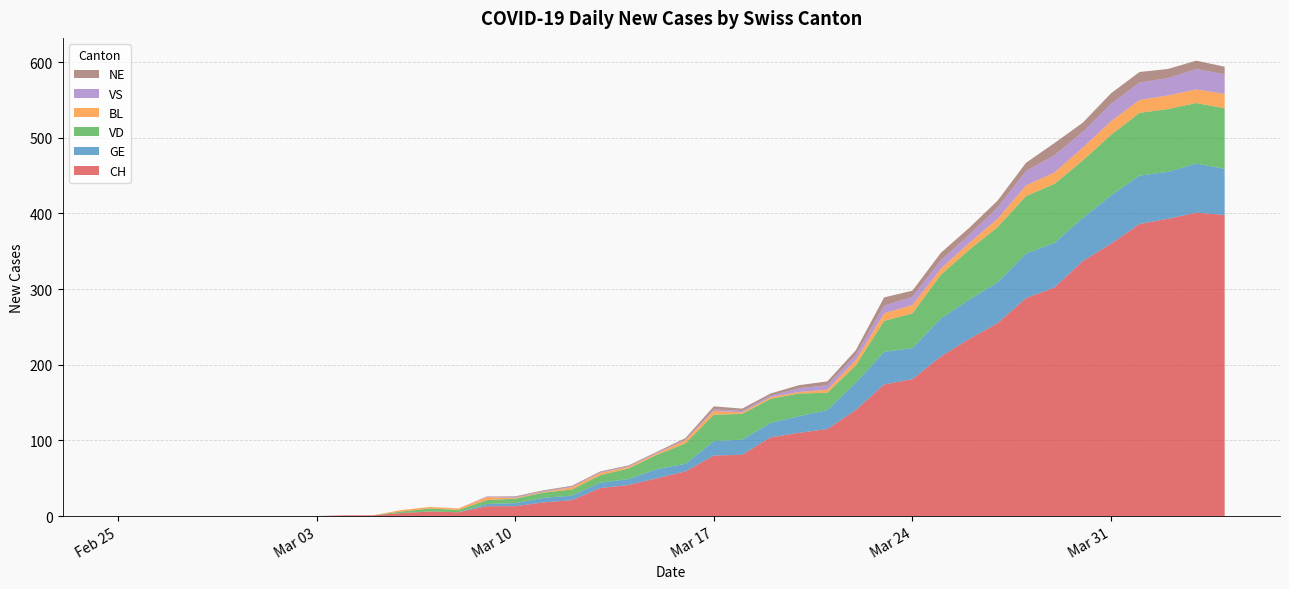

Reading left to right, extract all data points from this chart.

CH: 2020-02-25=0	2020-02-26=0	2020-02-27=0	2020-02-28=0	2020-02-29=0	2020-03-01=0	2020-03-02=0	2020-03-03=0	2020-03-04=1	2020-03-05=1	2020-03-06=4	2020-03-07=6	2020-03-08=5	2020-03-09=13	2020-03-10=13	2020-03-11=18	2020-03-12=21	2020-03-13=37	2020-03-14=41	2020-03-15=50	2020-03-16=59	2020-03-17=80	2020-03-18=81	2020-03-19=104	2020-03-20=110	2020-03-21=115	2020-03-22=140	2020-03-23=174	2020-03-24=181	2020-03-25=211	2020-03-26=234	2020-03-27=255	2020-03-28=288	2020-03-29=302	2020-03-30=337	2020-03-31=360	2020-04-01=386	2020-04-02=393	2020-04-03=401	2020-04-04=398
GE: 2020-02-25=0	2020-02-26=0	2020-02-27=0	2020-02-28=0	2020-02-29=0	2020-03-01=0	2020-03-02=0	2020-03-03=0	2020-03-04=0	2020-03-05=0	2020-03-06=0	2020-03-07=0	2020-03-08=0	2020-03-09=3	2020-03-10=4	2020-03-11=6	2020-03-12=6	2020-03-13=7	2020-03-14=8	2020-03-15=12	2020-03-16=10	2020-03-17=19	2020-03-18=20	2020-03-19=19	2020-03-20=22	2020-03-21=25	2020-03-22=36	2020-03-23=43	2020-03-24=41	2020-03-25=50	2020-03-26=52	2020-03-27=54	2020-03-28=59	2020-03-29=59	2020-03-30=57	2020-03-31=64	2020-04-01=64	2020-04-02=62	2020-04-03=65	2020-04-04=61
VD: 2020-02-25=0	2020-02-26=0	2020-02-27=0	2020-02-28=0	2020-02-29=0	2020-03-01=0	2020-03-02=0	2020-03-03=0	2020-03-04=0	2020-03-05=0	2020-03-06=2	2020-03-07=4	2020-03-08=3	2020-03-09=5	2020-03-10=6	2020-03-11=7	2020-03-12=8	2020-03-13=10	2020-03-14=14	2020-03-15=19	2020-03-16=27	2020-03-17=35	2020-03-18=34	2020-03-19=32	2020-03-20=30	2020-03-21=23	2020-03-22=23	2020-03-23=41	2020-03-24=46	2020-03-25=58	2020-03-26=66	2020-03-27=73	2020-03-28=76	2020-03-29=78	2020-03-30=76	2020-03-31=80	2020-04-01=83	2020-04-02=83	2020-04-03=80	2020-04-04=80
BL: 2020-02-25=0	2020-02-26=0	2020-02-27=0	2020-02-28=0	2020-02-29=0	2020-03-01=0	2020-03-02=0	2020-03-03=0	2020-03-04=0	2020-03-05=0	2020-03-06=2	2020-03-07=2	2020-03-08=2	2020-03-09=4	2020-03-10=1	2020-03-11=1	2020-03-12=3	2020-03-13=3	2020-03-14=2	2020-03-15=2	2020-03-16=4	2020-03-17=5	2020-03-18=2	2020-03-19=2	2020-03-20=2	2020-03-21=4	2020-03-22=7	2020-03-23=10	2020-03-24=11	2020-03-25=8	2020-03-26=9	2020-03-27=11	2020-03-28=14	2020-03-29=15	2020-03-30=17	2020-03-31=18	2020-04-01=17	2020-04-02=18	2020-04-03=18	2020-04-04=19
VS: 2020-02-25=0	2020-02-26=0	2020-02-27=0	2020-02-28=0	2020-02-29=0	2020-03-01=0	2020-03-02=0	2020-03-03=0	2020-03-04=0	2020-03-05=0	2020-03-06=0	2020-03-07=0	2020-03-08=0	2020-03-09=1	2020-03-10=1	2020-03-11=1	2020-03-12=1	2020-03-13=1	2020-03-14=1	2020-03-15=1	2020-03-16=1	2020-03-17=2	2020-03-18=2	2020-03-19=2	2020-03-20=5	2020-03-21=6	2020-03-22=7	2020-03-23=10	2020-03-24=11	2020-03-25=11	2020-03-26=11	2020-03-27=15	2020-03-28=19	2020-03-29=23	2020-03-30=21	2020-03-31=23	2020-04-01=23	2020-04-02=23	2020-04-03=27	2020-04-04=26
NE: 2020-02-25=0	2020-02-26=0	2020-02-27=0	2020-02-28=0	2020-02-29=0	2020-03-01=0	2020-03-02=0	2020-03-03=0	2020-03-04=0	2020-03-05=0	2020-03-06=0	2020-03-07=0	2020-03-08=0	2020-03-09=0	2020-03-10=1	2020-03-11=1	2020-03-12=1	2020-03-13=1	2020-03-14=1	2020-03-15=1	2020-03-16=2	2020-03-17=4	2020-03-18=3	2020-03-19=3	2020-03-20=4	2020-03-21=5	2020-03-22=6	2020-03-23=11	2020-03-24=8	2020-03-25=10	2020-03-26=9	2020-03-27=9	2020-03-28=11	2020-03-29=16	2020-03-30=12	2020-03-31=14	2020-04-01=14	2020-04-02=12	2020-04-03=11	2020-04-04=10